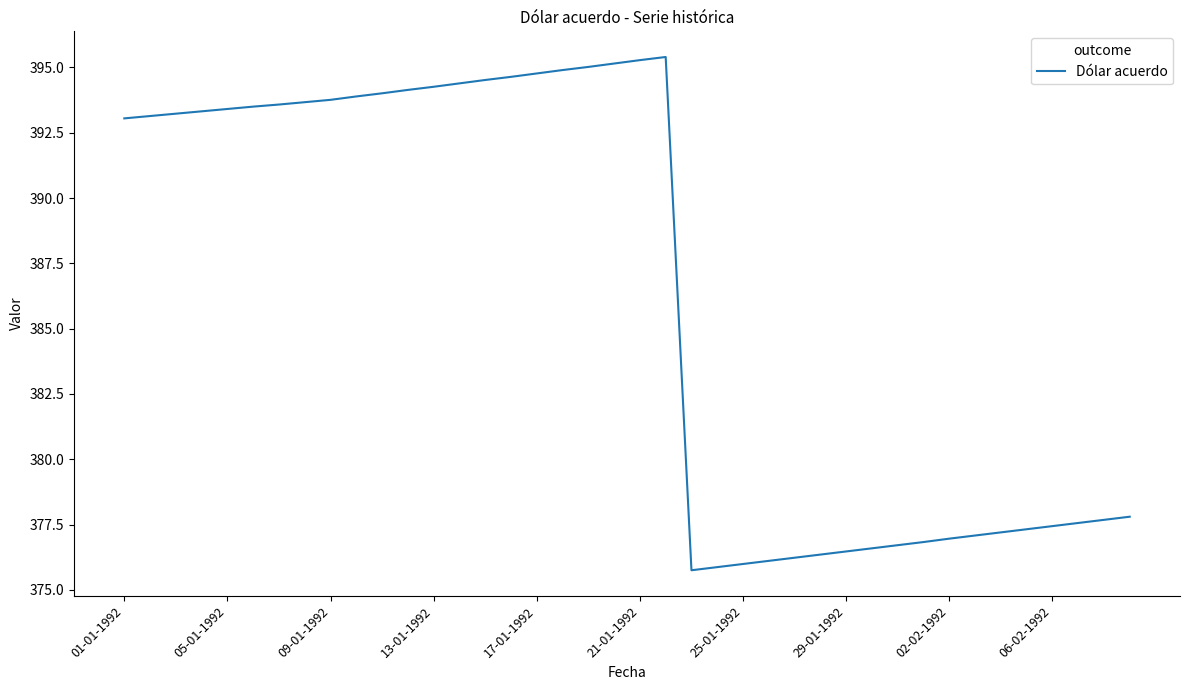

What is the greatest value displayed?

395.4